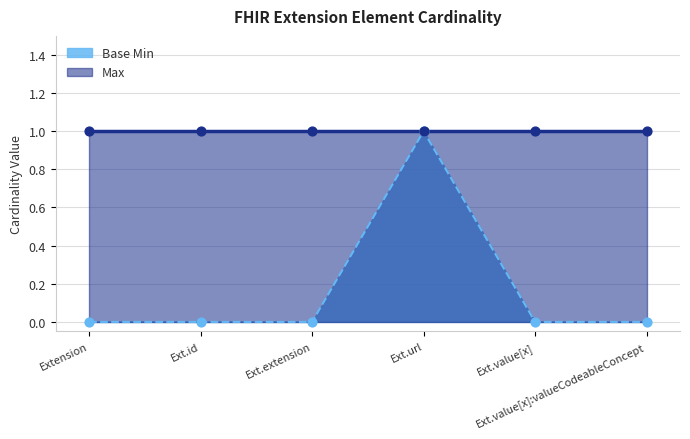

Which has a higher value, Extension or Ext.url?

Ext.url